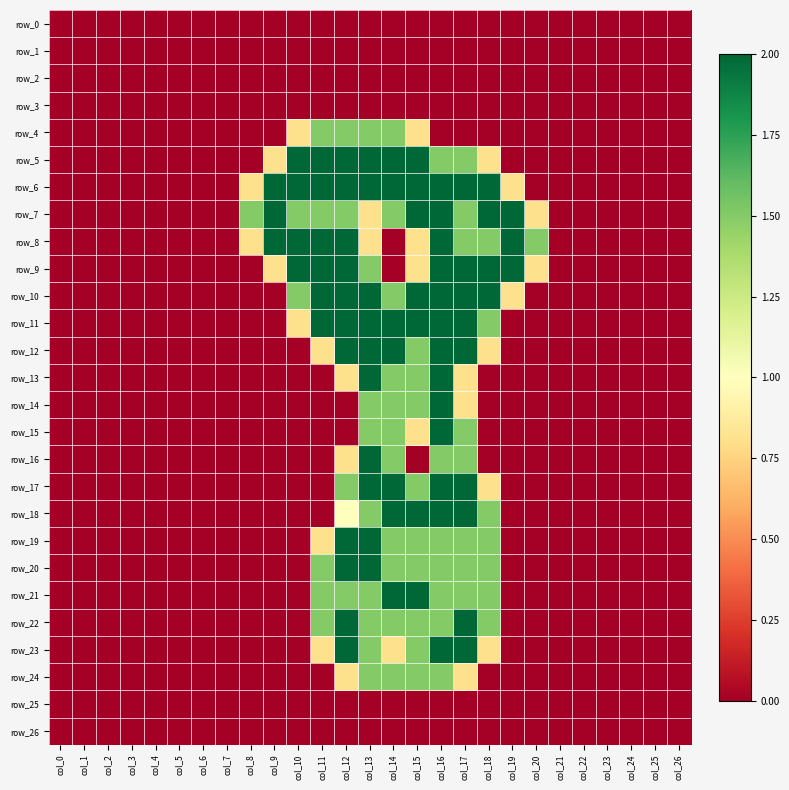

Which series has the largest total across all categories?

row_6